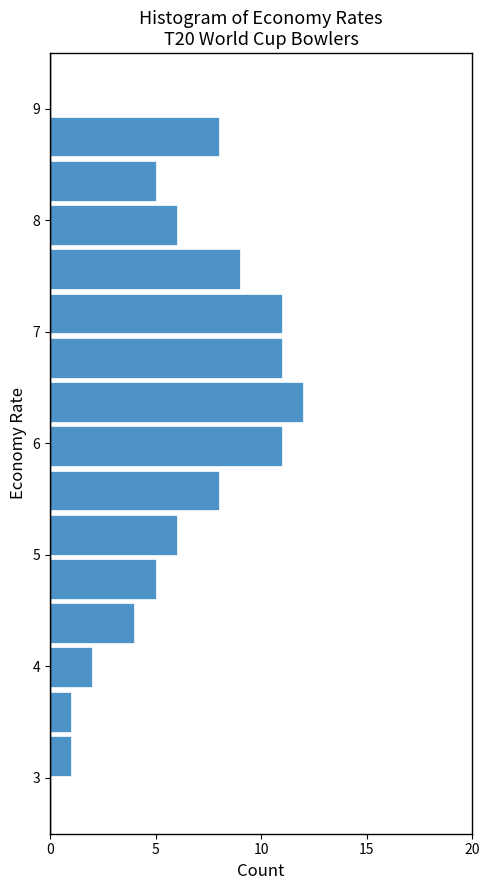

Read against the y-axis, roughly where is the centre of the longest bar?

6.4